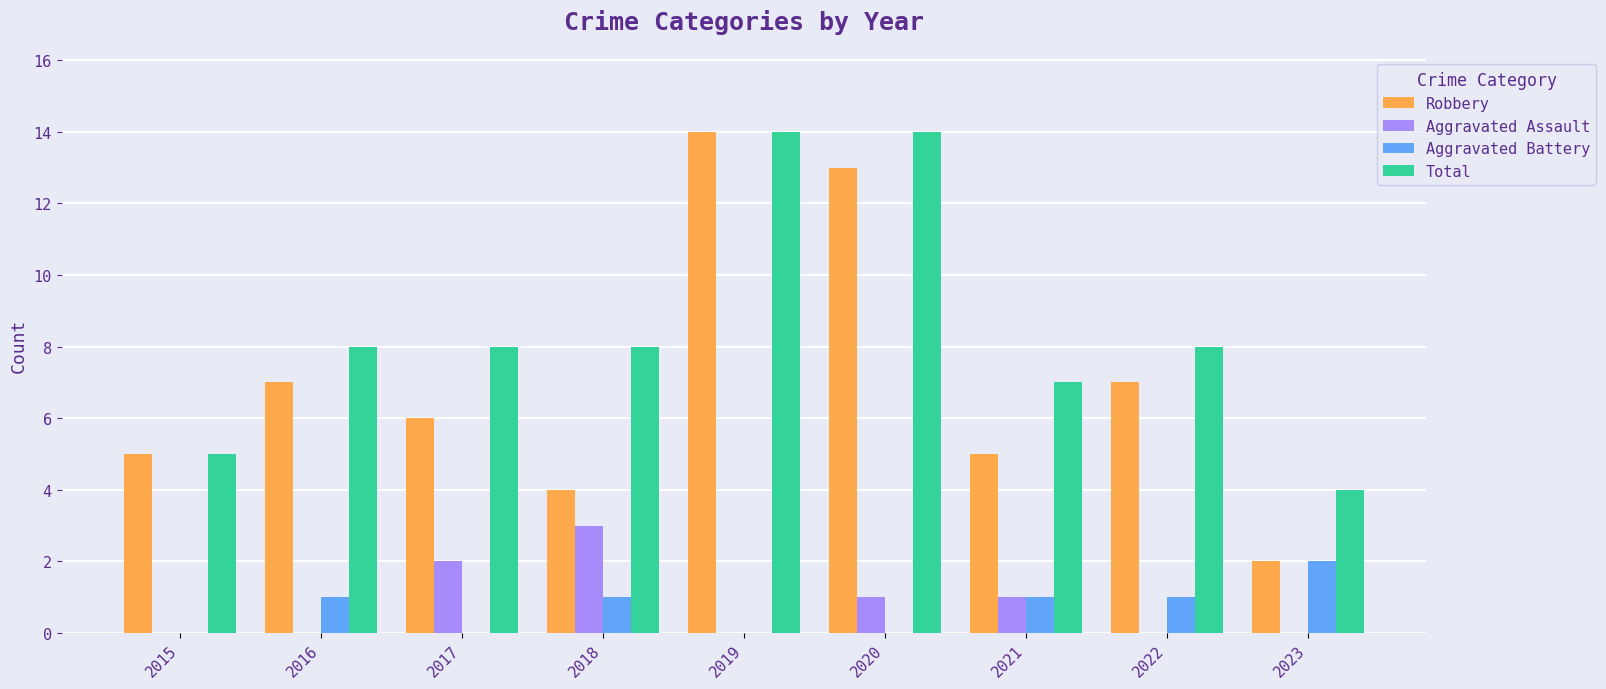

Are the bars grouped side by side (vs. stacked)?

Yes